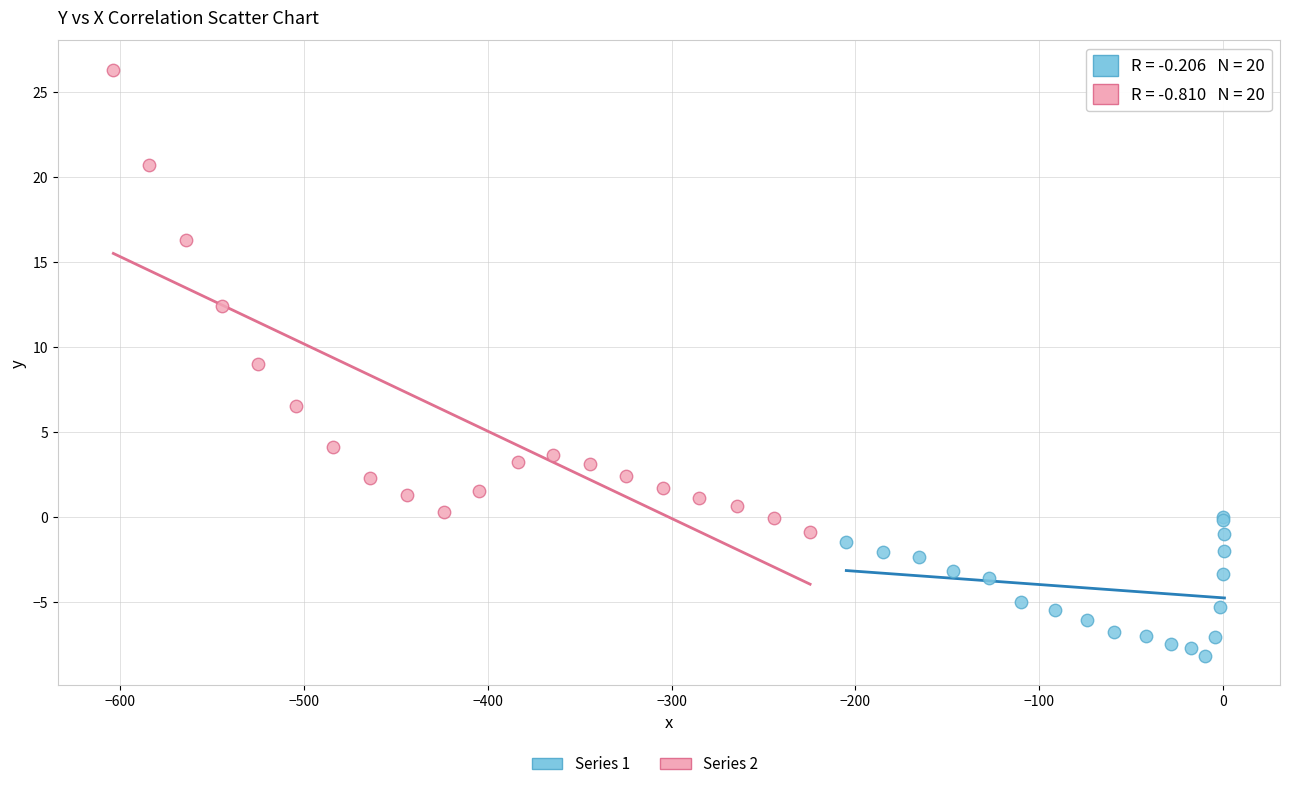

Which series reaches the minimum Y coordinate?

Series 1